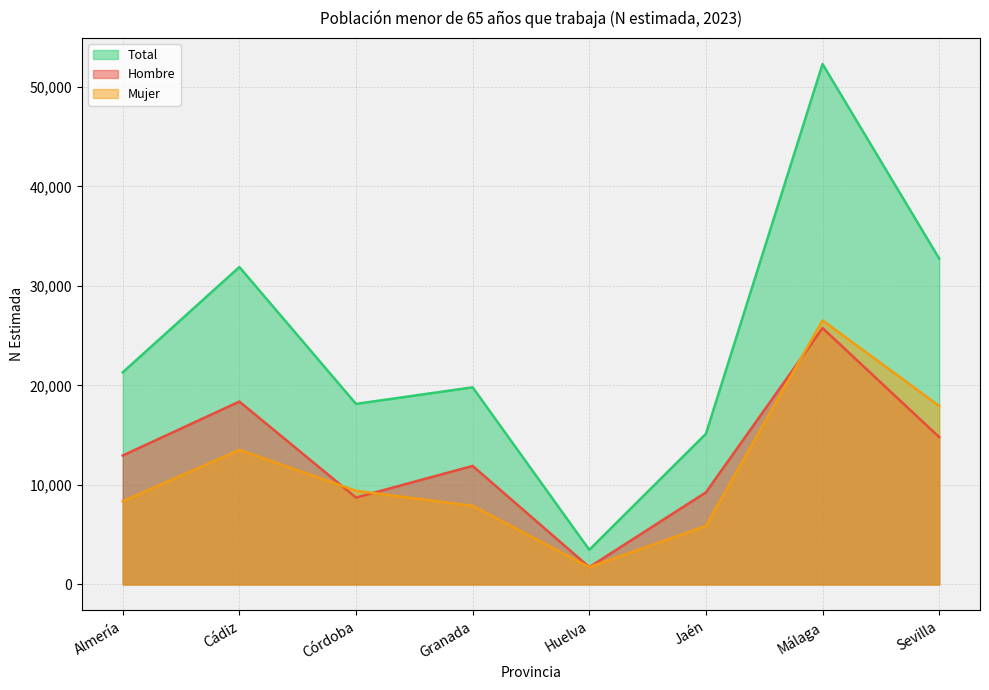

What is the spread (max minus min) of values at Granada?

11914